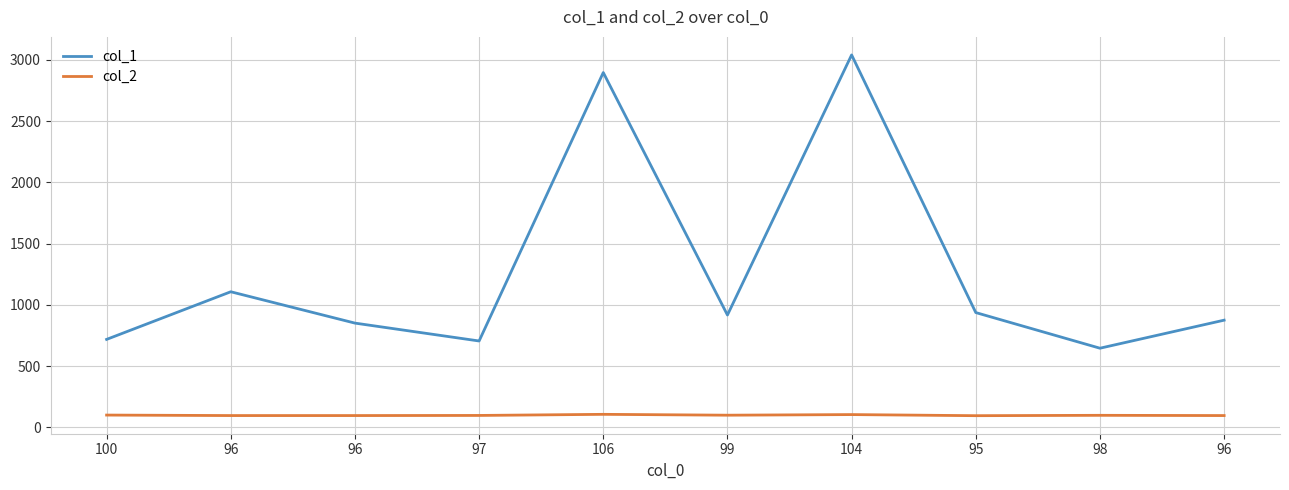

At which label does col_1 first exceed 917?

96